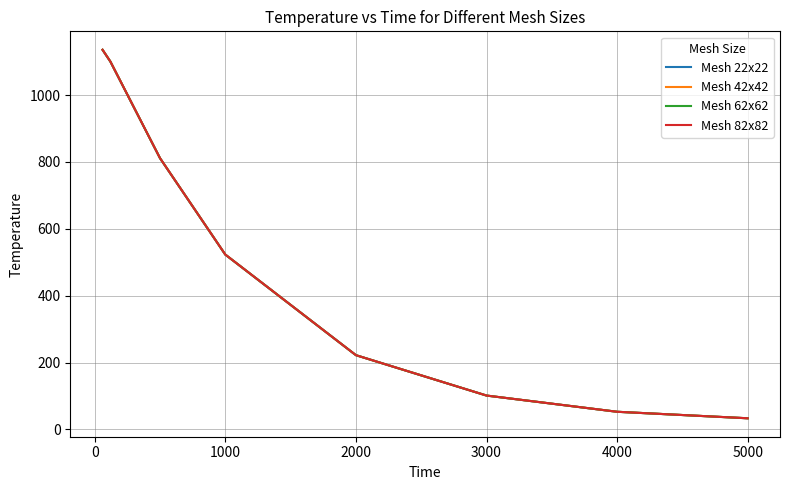

True or false: Mesh 62x62 and Mesh 42x42 cross at least once.

False